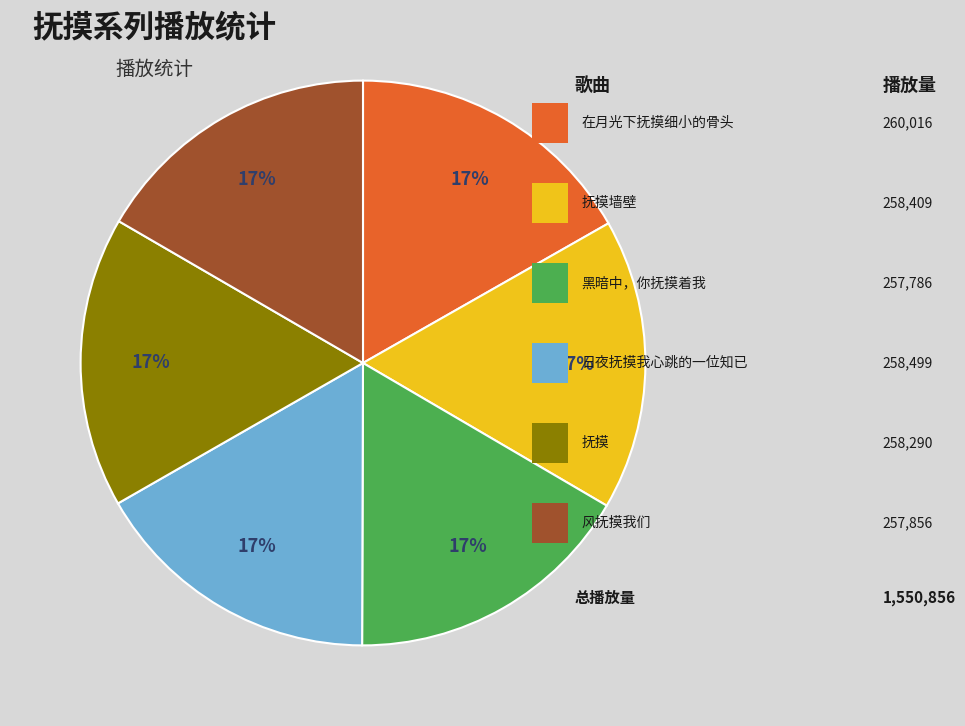

Does any single category account for the majority?

No